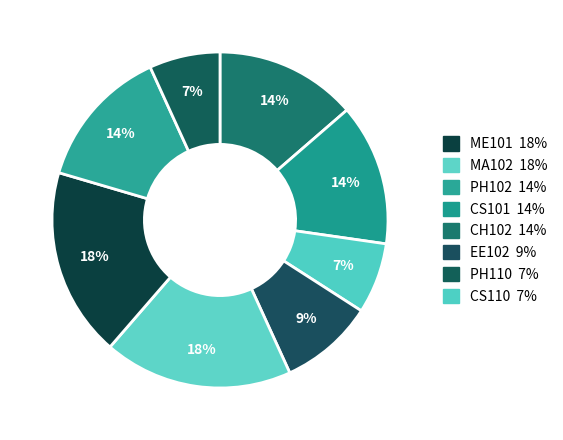

To the nearest percent, what is the difference between the largest and smallest slice percentages?

11%